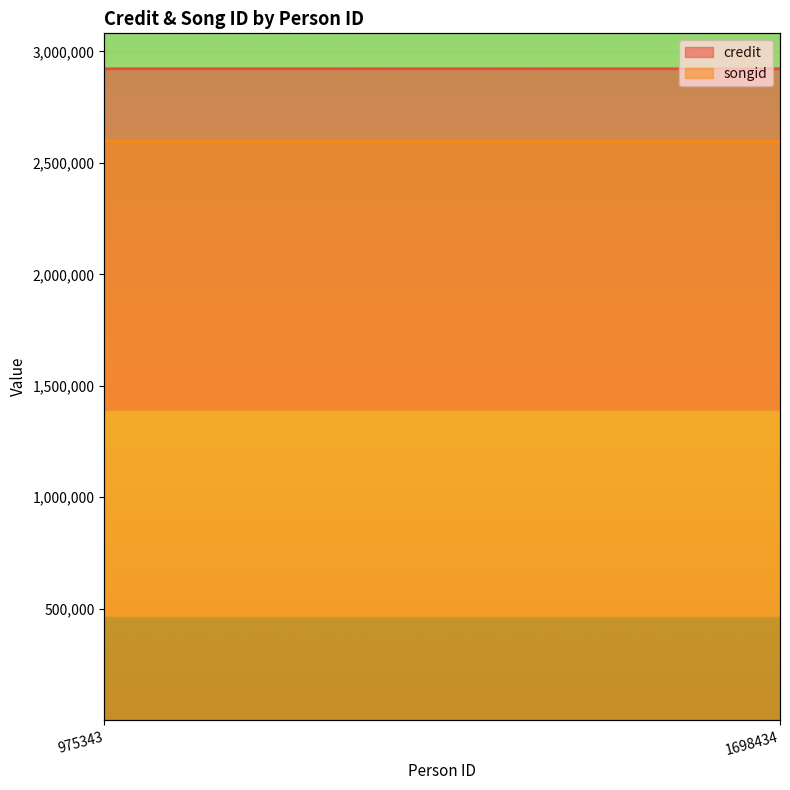

How many distinct data groups are displayed?

2